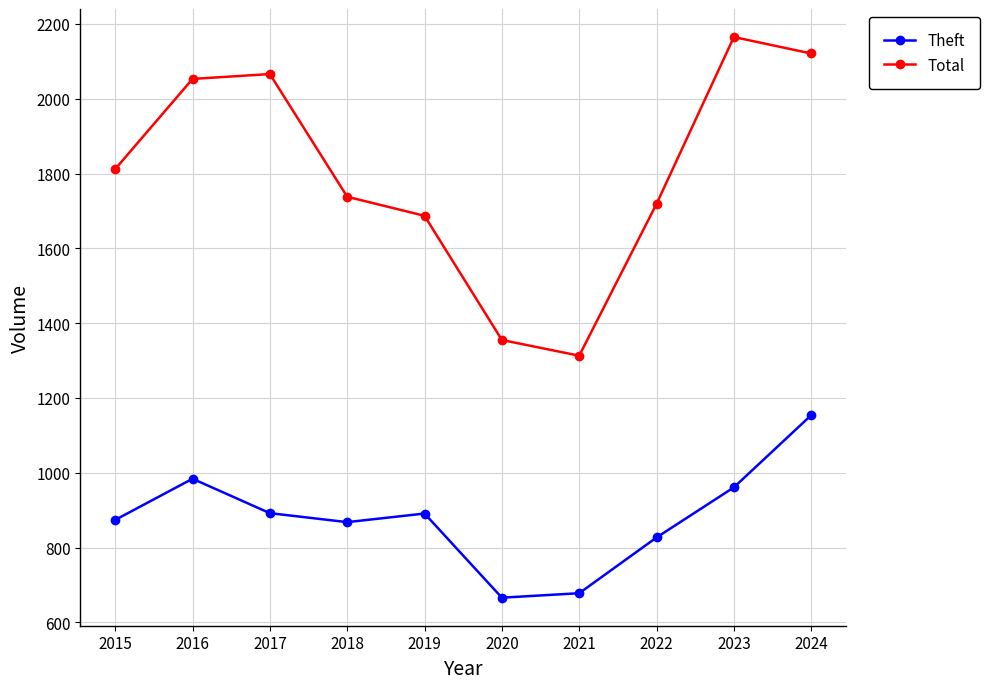

List the series in order of their peak value, lowest first.

Theft, Total